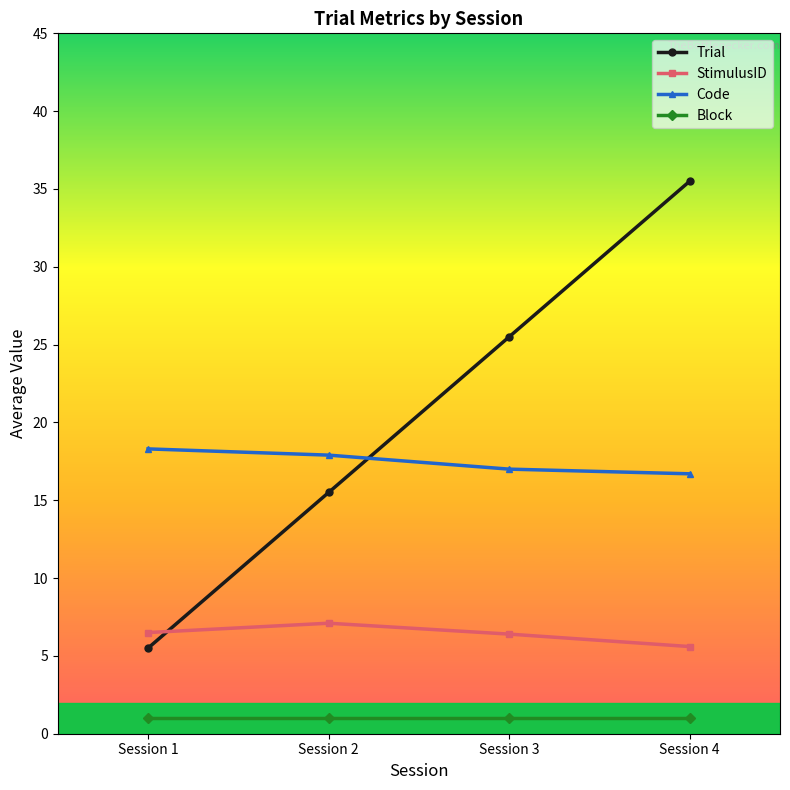

How many intersections are there between StimulusID and Trial?

1